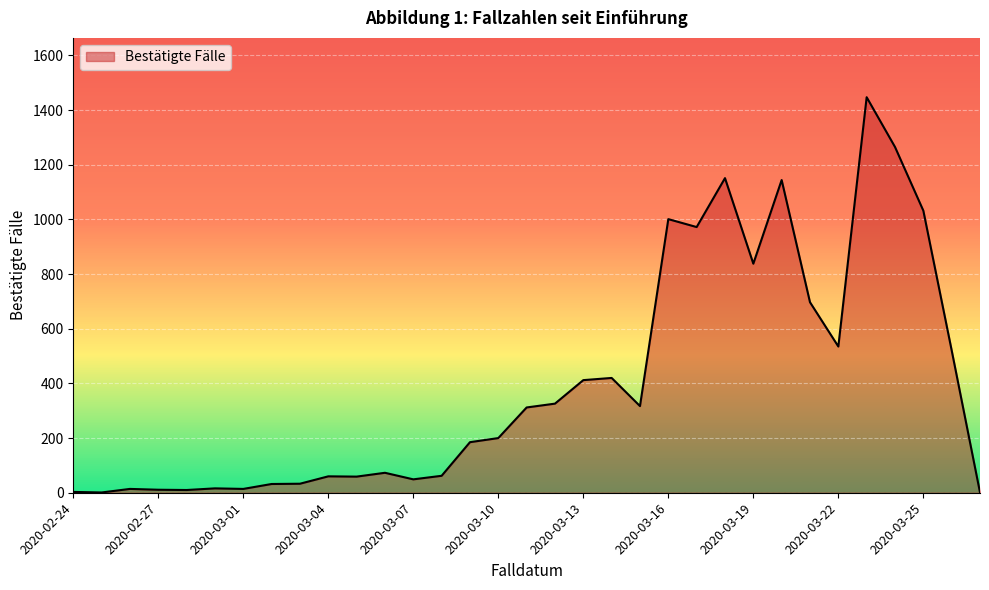

What is the maximum value shown in the chart?

1447